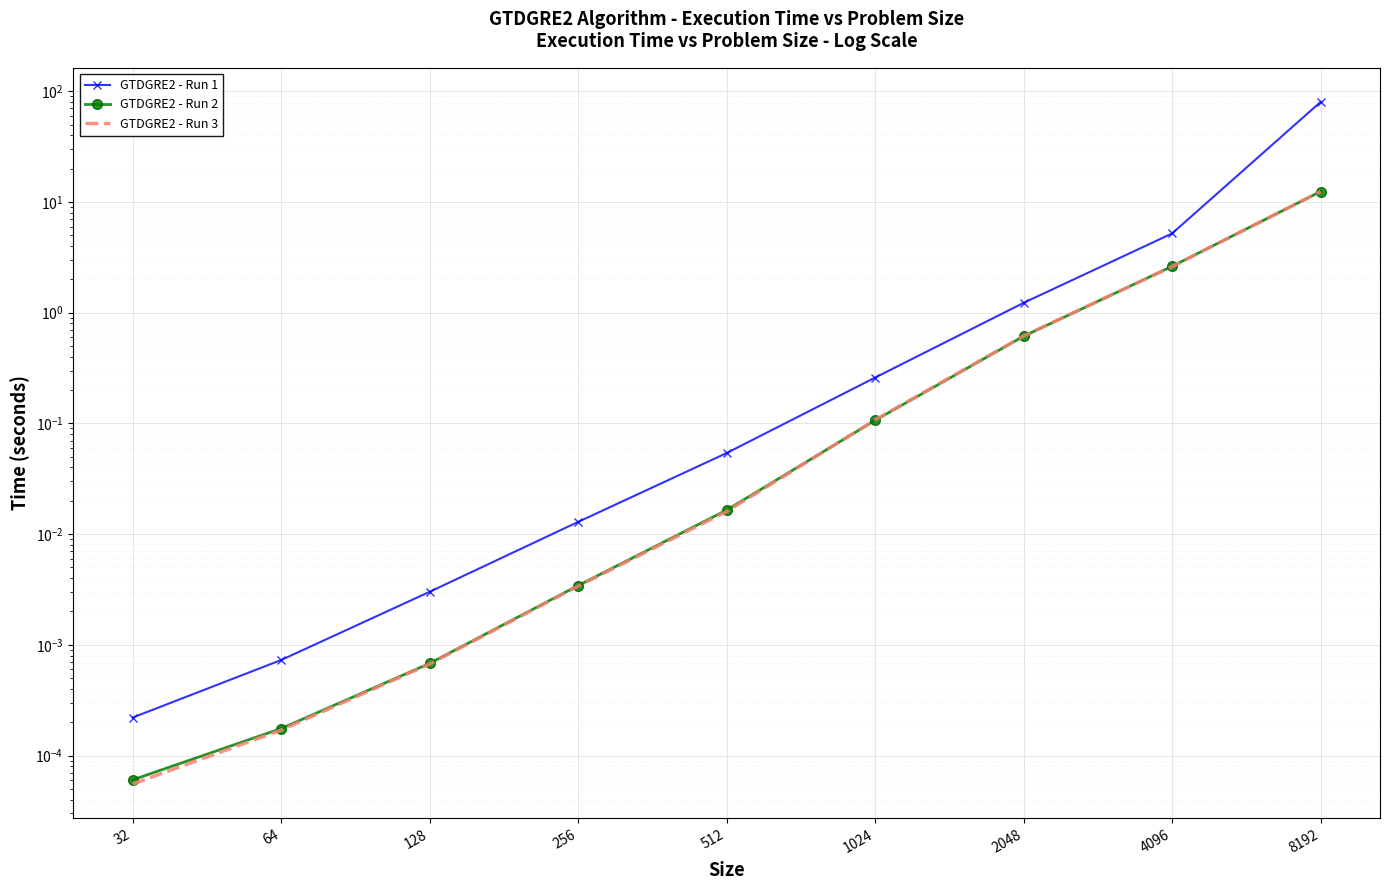

Reading left to right, transcribe all the data shown in this chart.

GTDGRE2 - Run 1: 0.0	0.0	0.0	0.0	0.1	0.3	1.2	5.2	80.1
GTDGRE2 - Run 2: 0.0	0.0	0.0	0.0	0.0	0.1	0.6	2.6	12.4
GTDGRE2 - Run 3: 0.0	0.0	0.0	0.0	0.0	0.1	0.6	2.6	12.4